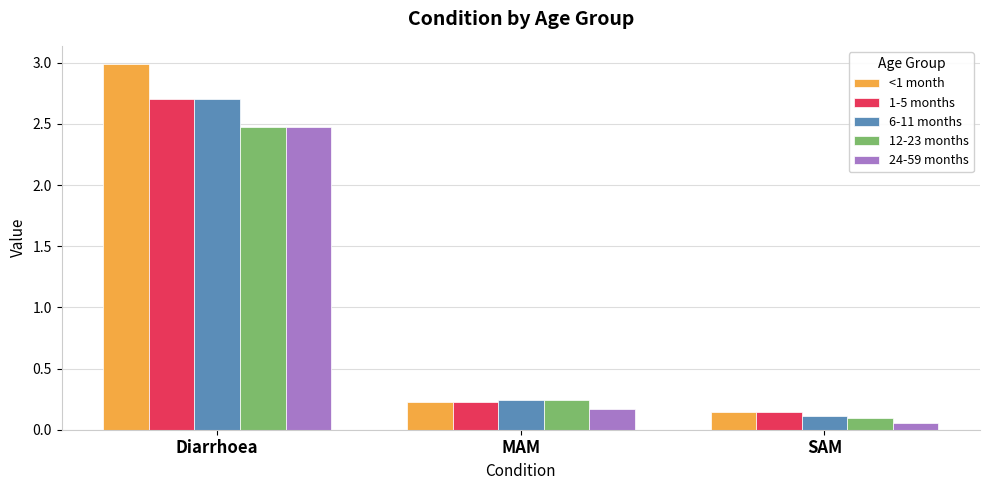

At which label does <1 month reach its peak?

Diarrhoea